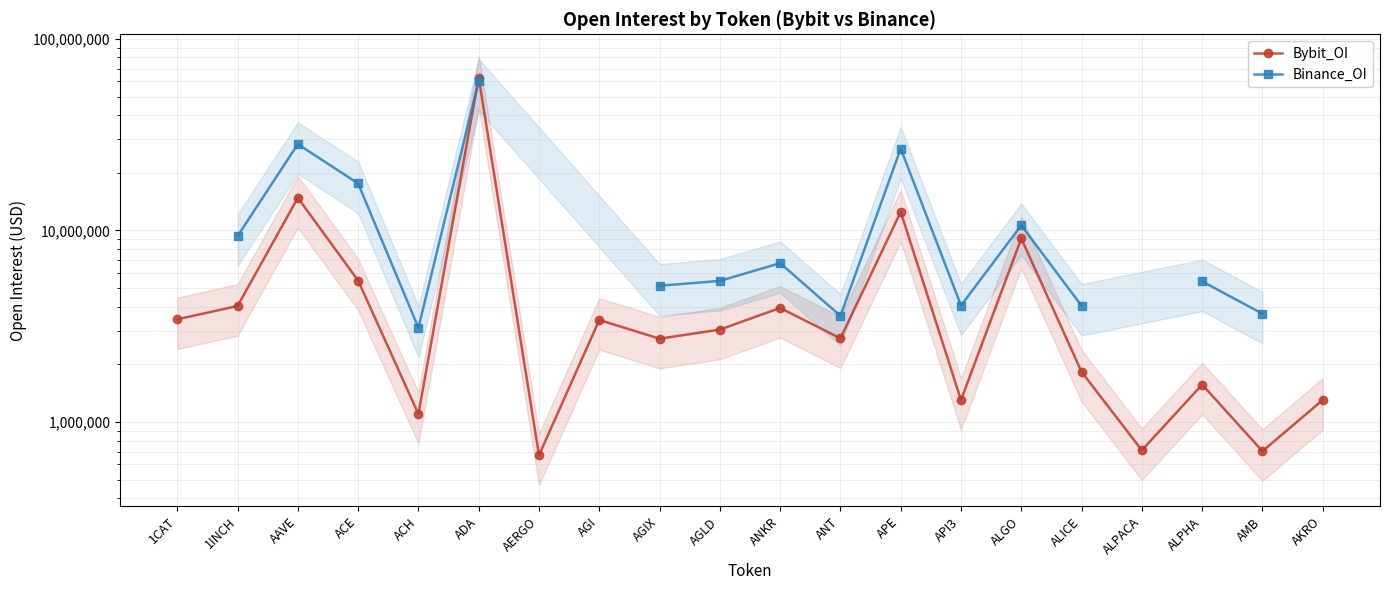

What is the label of the 19th point from the right?

1INCH